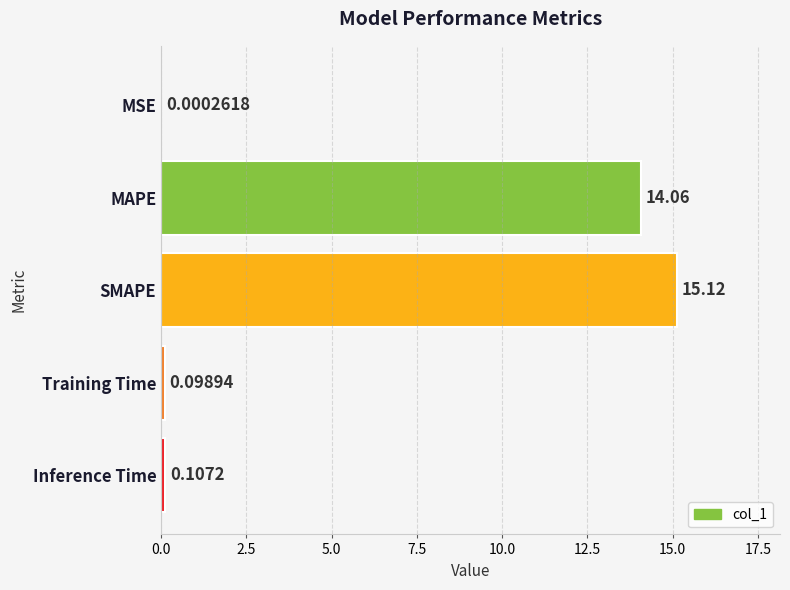

Where is the data nearest to the value 7?

Inference Time